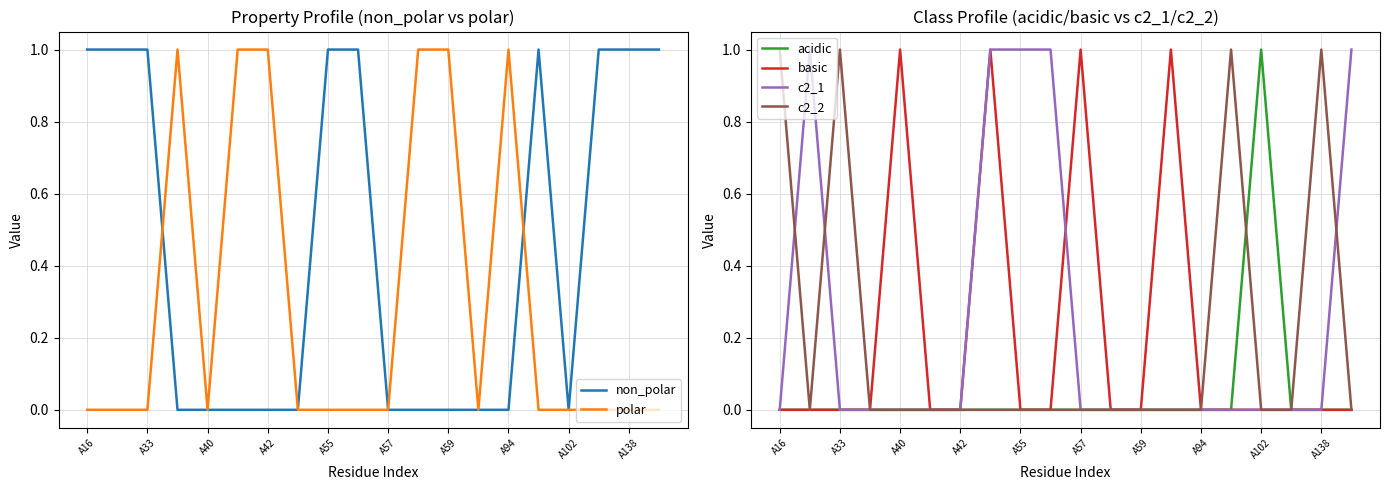

True or false: c2_1 has a value of 1 at A57.

False